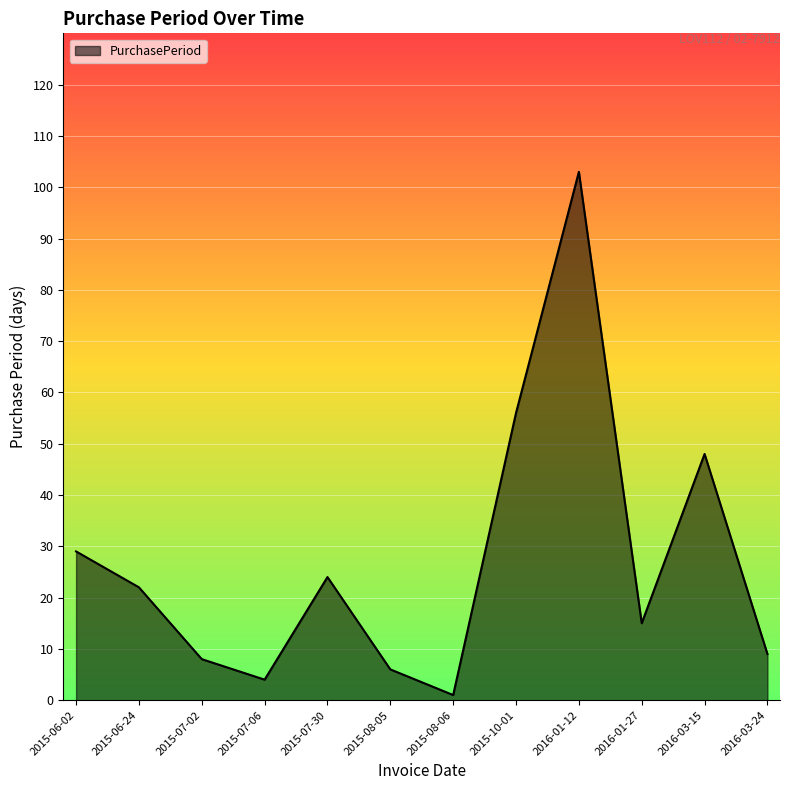

Where does the data first go above 22?

2015-06-02